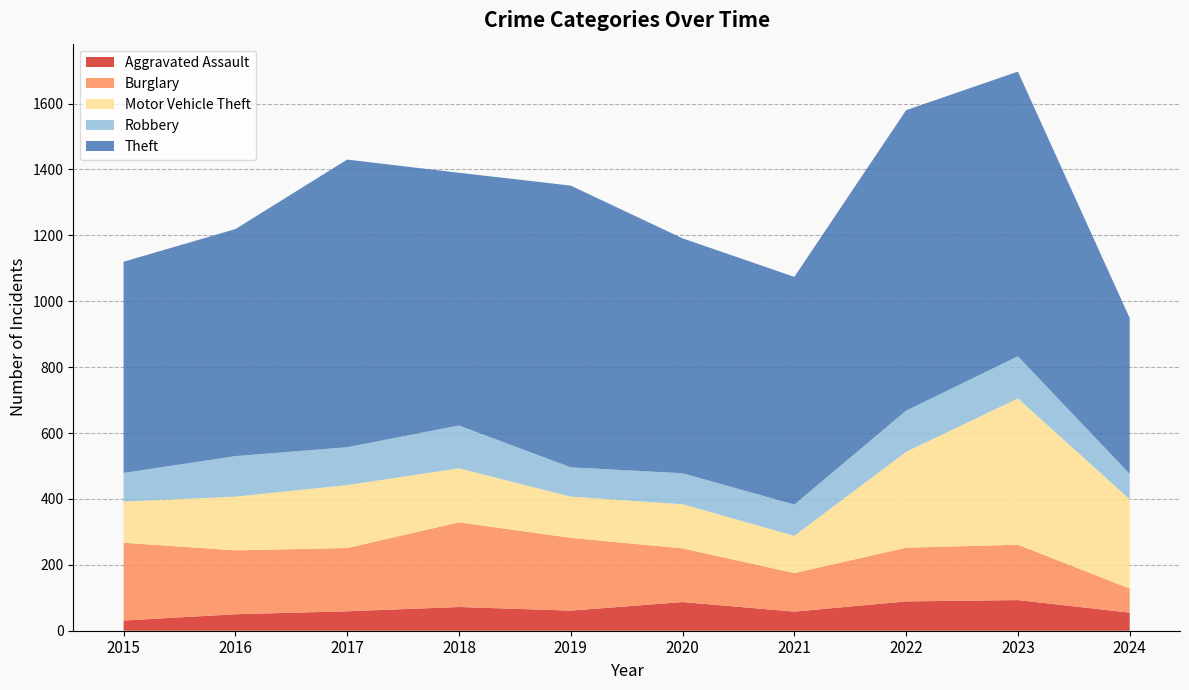

Reading left to right, what are all the values shown in this chart?

Aggravated Assault: 31	50	59	72	61	87	58	89	93	55
Burglary: 236	194	192	257	221	163	117	163	168	73
Motor Vehicle Theft: 125	163	191	164	125	134	113	291	444	271
Robbery: 87	123	115	130	89	94	95	125	128	77
Theft: 641	689	873	767	855	713	691	912	864	473